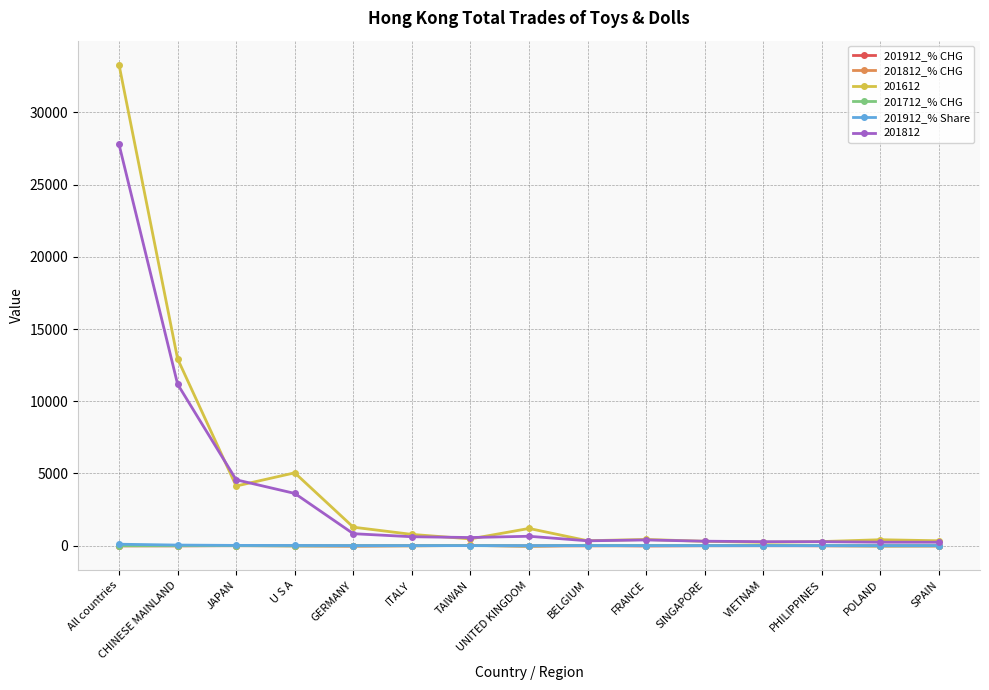

How many intersections are there between 201912_% CHG and 201812_% CHG?

6